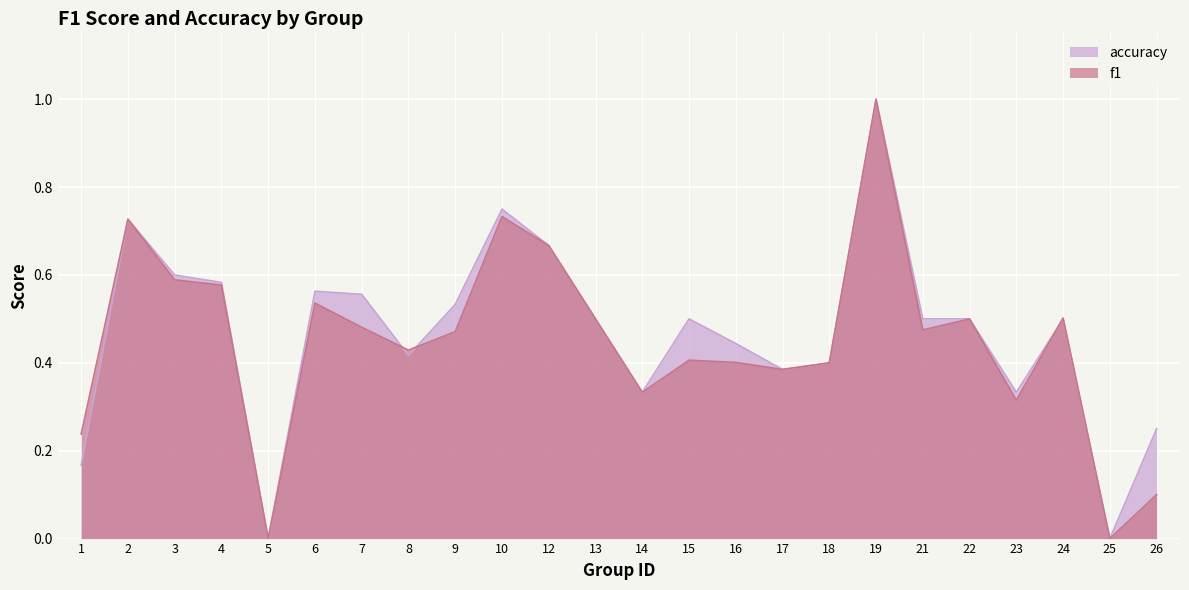

In f1, how many points are lower than both neighbors (excluding endpoints)?

7